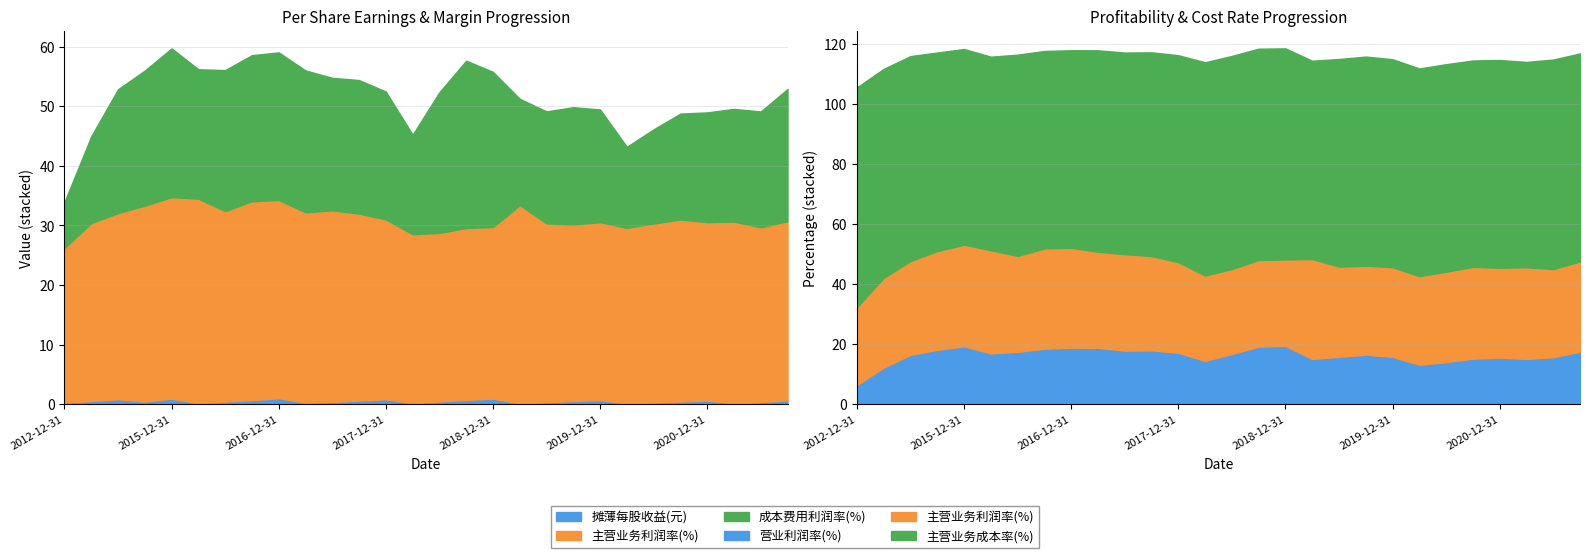

How many lines are shown in the chart?

3